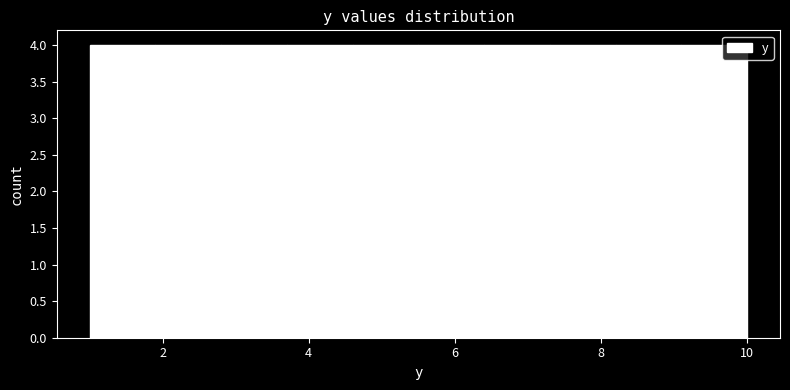

What is the height of the bar covering 5.5 to 6.4 on the x-axis? Neither the bar edges nor the heights are printed on the chart, so give them approximately, as read against the axes.

4